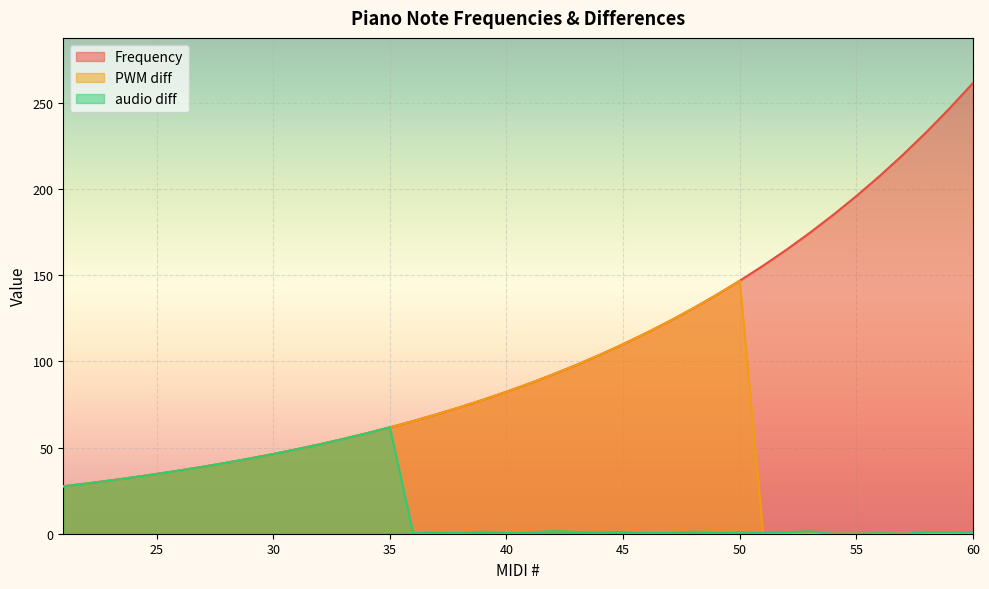

Reading left to right, extract all data points from this chart.

Frequency: 27.5	29.1	30.9	32.7	34.7	36.7	38.9	41.2	43.7	46.2	49.0	51.9	55.0	58.3	61.7	65.4	69.3	73.4	77.8	82.4	87.3	92.5	98.0	103.8	110.0	116.5	123.5	130.8	138.6	146.8	155.6	164.8	174.6	185.0	196.0	207.7	220.0	233.1	246.9	261.6
PWM diff: 27.5	29.1	30.9	32.7	34.7	36.7	38.9	41.2	43.7	46.2	49.0	51.9	55.0	58.3	61.7	65.4	69.3	73.4	77.8	82.4	87.3	92.5	98.0	103.8	110.0	116.5	123.5	130.8	138.6	146.8	0.0	0.0	0.1	0.0	0.1	0.2	0.0	0.1	0.1	0.2
audio diff: 27.5	29.1	30.9	32.7	34.7	36.7	38.9	41.2	43.7	46.2	49.0	51.9	55.0	58.3	61.7	0.4	0.7	0.4	1.2	0.4	0.7	1.5	1.0	0.8	1.0	0.5	0.5	1.2	0.6	0.8	0.6	0.8	1.4	0.0	0.0	0.3	0.0	0.9	0.9	0.6